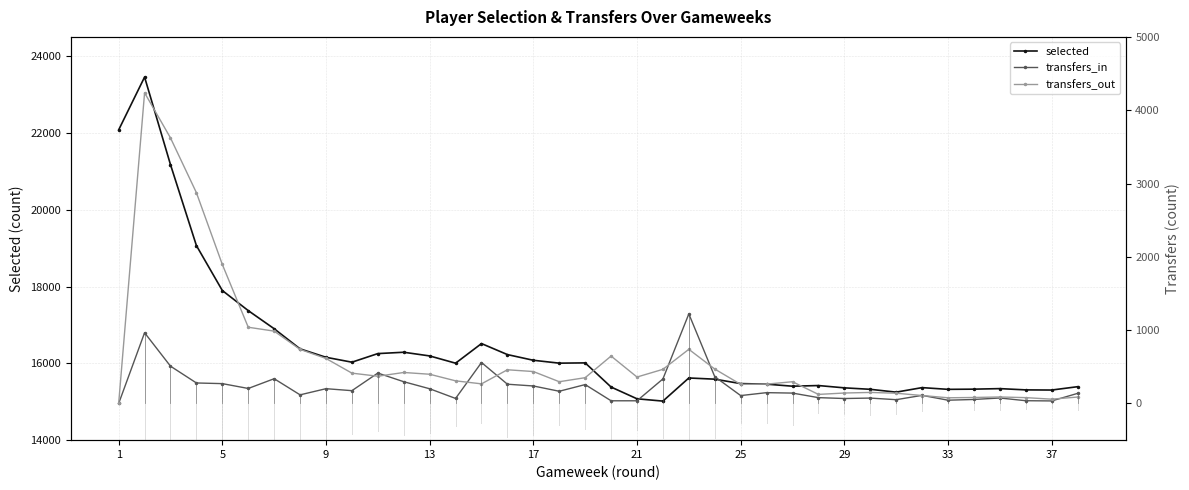

How many lines are shown in the chart?

3